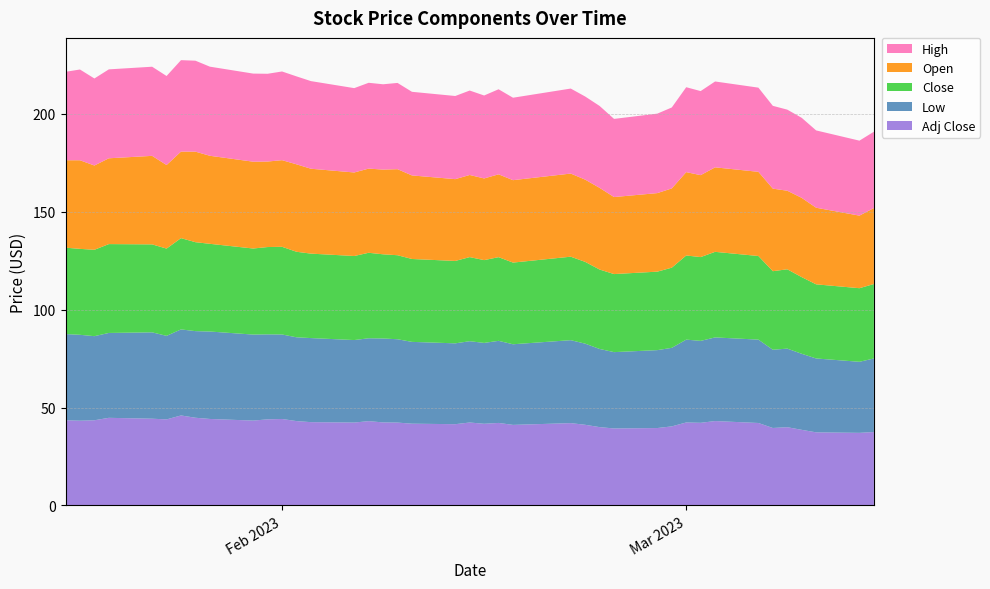

Reading right to left, transcribe all the data shown in this chart.

Open: 38.8	37.1	39.1	40.5	40.1	42.2	43.0	43.2	41.9	42.6	40.5	40.1	39.4	41.7	42.0	42.5	42.1	42.3	41.7	42.0	41.8	42.7	44.0	43.3	43.0	42.7	43.4	44.7	44.3	43.7	44.4	45.0	46.3	44.2	42.7	45.2	43.9	43.1	45.3	44.7
High: 39.0	38.3	39.5	40.9	41.4	42.3	43.0	43.9	43.0	43.4	41.4	40.6	39.9	41.9	42.5	43.4	42.1	43.5	42.4	43.1	42.5	42.7	44.1	43.6	43.9	43.1	44.8	44.9	45.3	44.9	45.0	45.5	46.5	46.7	45.5	45.5	45.4	44.5	46.4	45.2
Low: 37.6	36.3	37.8	38.9	40.1	40.0	42.6	42.7	41.9	42.3	40.1	39.8	39.0	39.9	41.5	42.4	41.2	42.0	41.3	41.5	41.3	41.8	42.6	42.9	42.3	42.2	43.0	42.8	43.2	43.4	44.0	44.7	44.3	44.0	42.7	44.1	43.4	43.0	43.9	44.0
Close: 38.0	37.6	37.9	39.2	40.5	40.1	42.7	43.7	42.8	43.0	41.0	40.1	39.9	40.6	41.8	42.7	41.7	42.8	42.3	43.0	42.1	42.4	42.9	43.0	43.7	43.0	43.2	43.7	44.8	44.6	44.0	44.8	45.5	46.6	44.6	45.0	45.4	44.1	43.9	44.1
Adj Close: 37.5	37.0	37.3	38.6	39.9	39.5	42.1	43.1	42.2	42.4	40.4	39.5	39.3	40.0	41.2	42.0	41.1	42.1	41.7	42.3	41.5	41.7	42.3	42.4	43.0	42.3	42.5	43.1	44.1	44.0	43.3	44.1	44.8	45.9	43.9	44.3	44.7	43.5	43.3	43.5